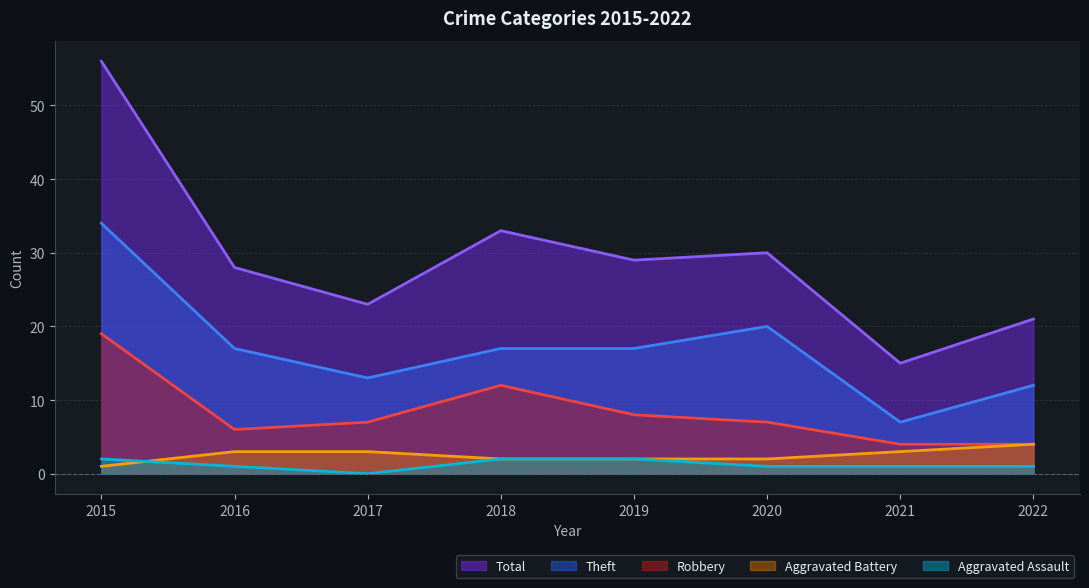

Reading left to right, list all the values displayed in this chart.

Aggravated Assault: 2015=2	2016=1	2017=0	2018=2	2019=2	2020=1	2021=1	2022=1
Aggravated Battery: 2015=1	2016=3	2017=3	2018=2	2019=2	2020=2	2021=3	2022=4
Robbery: 2015=19	2016=6	2017=7	2018=12	2019=8	2020=7	2021=4	2022=4
Theft: 2015=34	2016=17	2017=13	2018=17	2019=17	2020=20	2021=7	2022=12
Total: 2015=56	2016=28	2017=23	2018=33	2019=29	2020=30	2021=15	2022=21